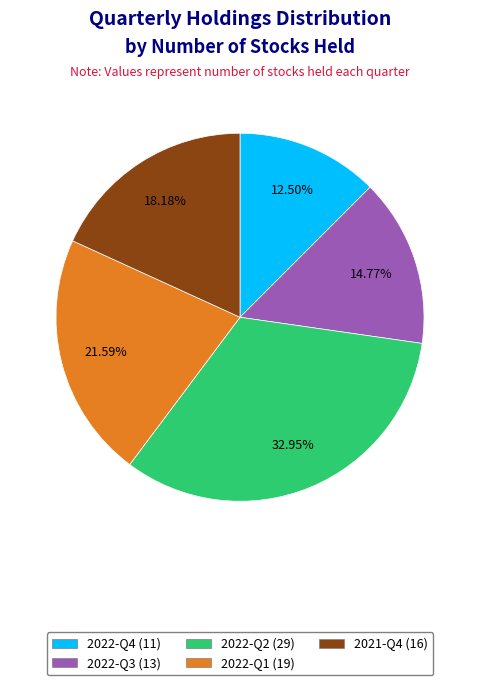

Is 2022-Q3 the majority of the pie?

No